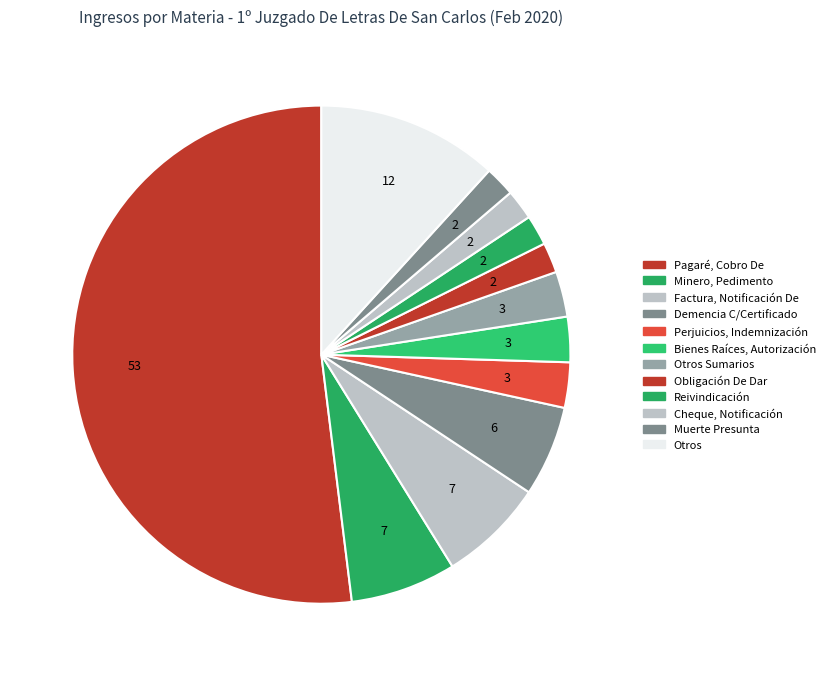

How many segments does this pie chart have?

12